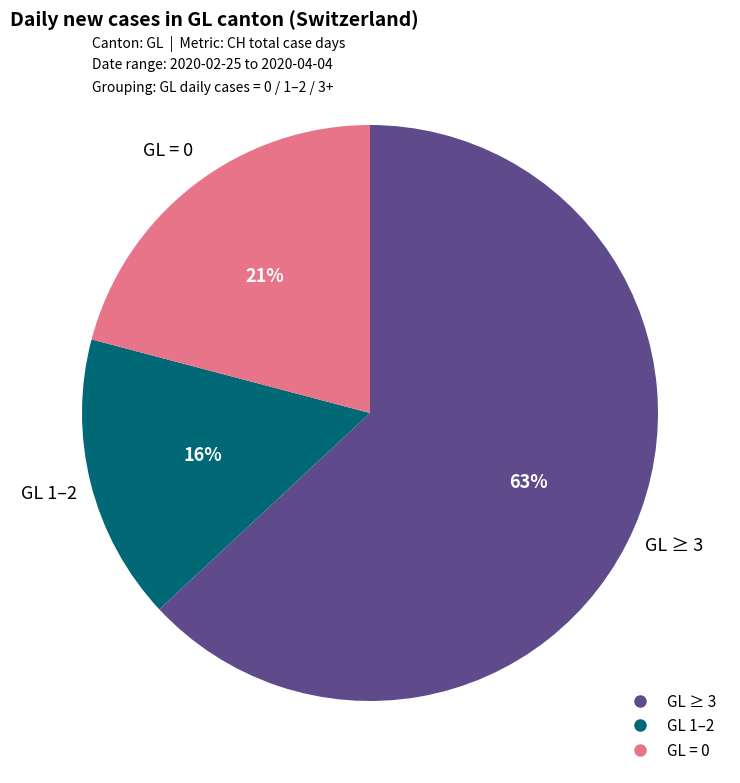

To the nearest percent, what is the difference between the largest and smallest slice percentages?

47%